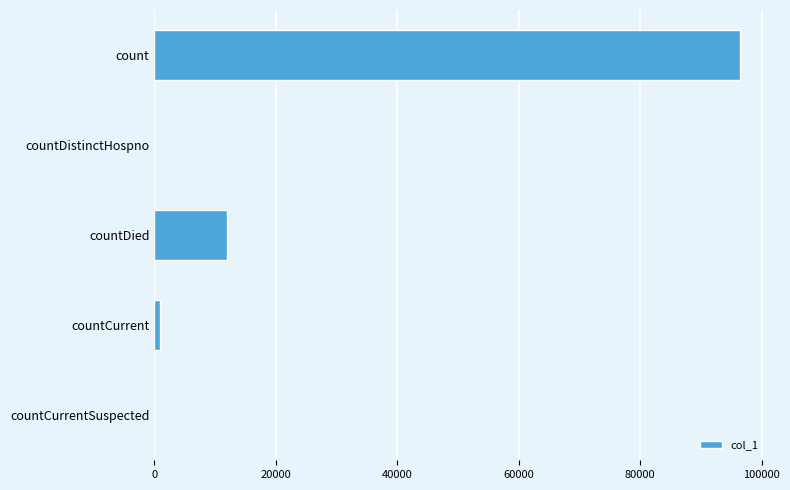

The value at countDistinctHospno is 52627. True or false?

False